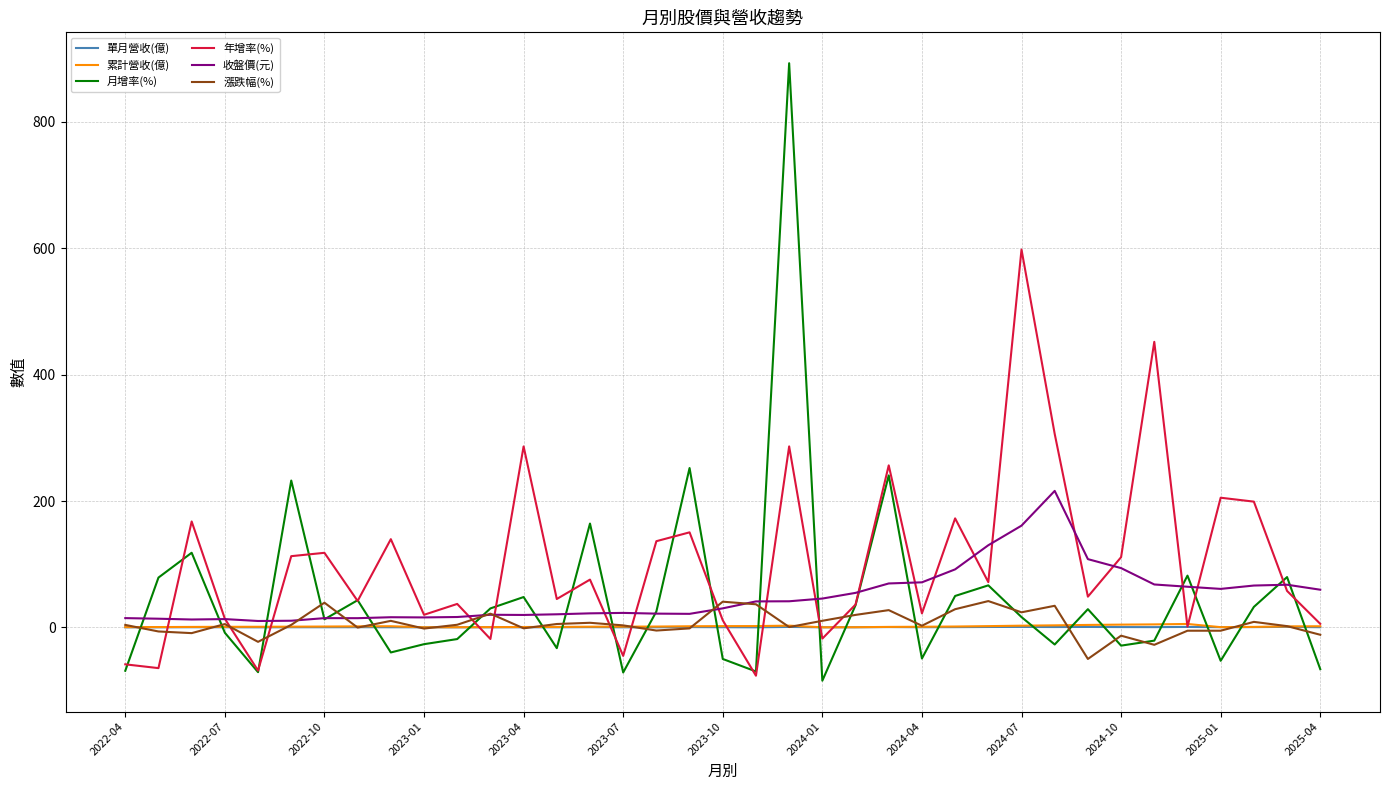

What is the maximum value shown in the chart?

892.9